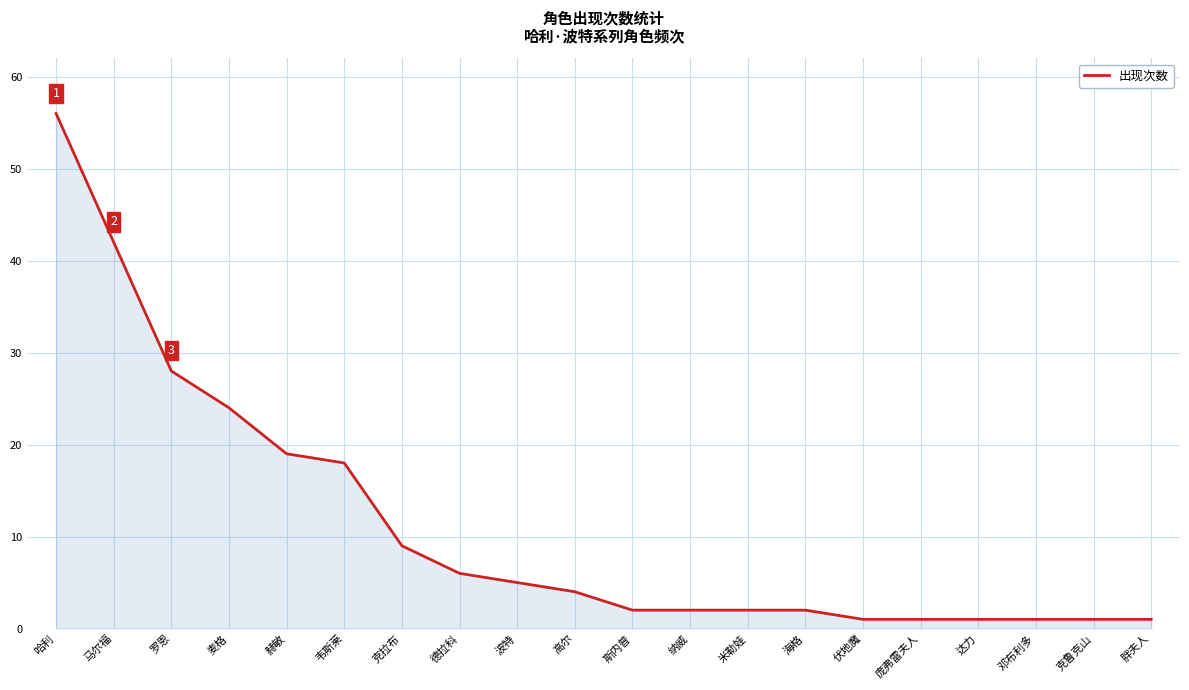

Does the chart have visible grid lines?

Yes